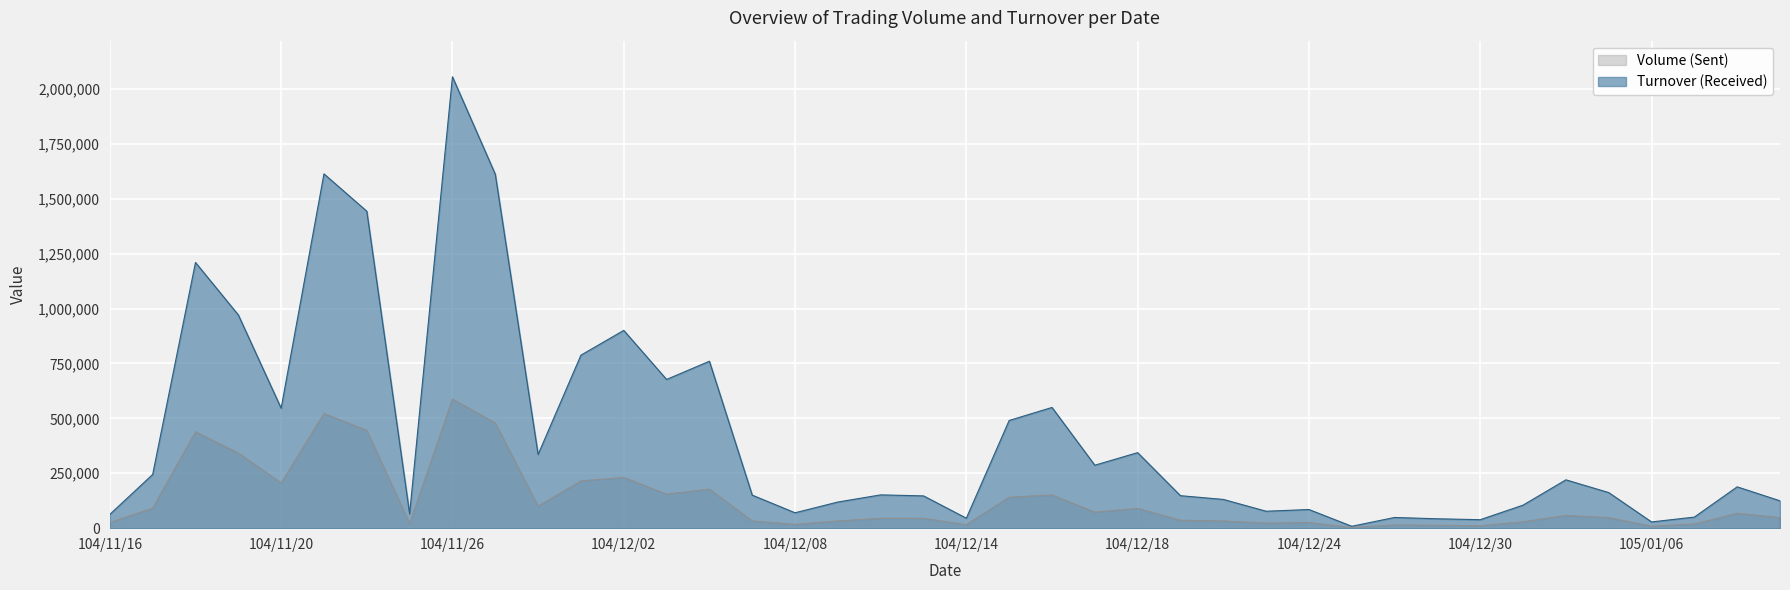

What position from the left is 104/11/19?

4